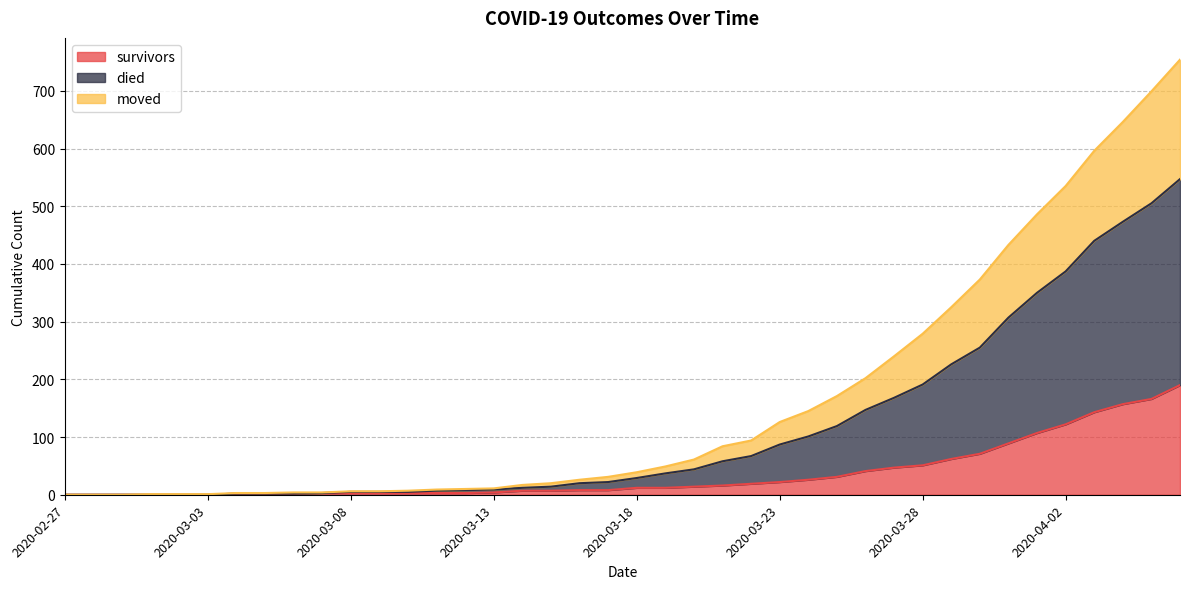

What is the maximum value for survivors?

190